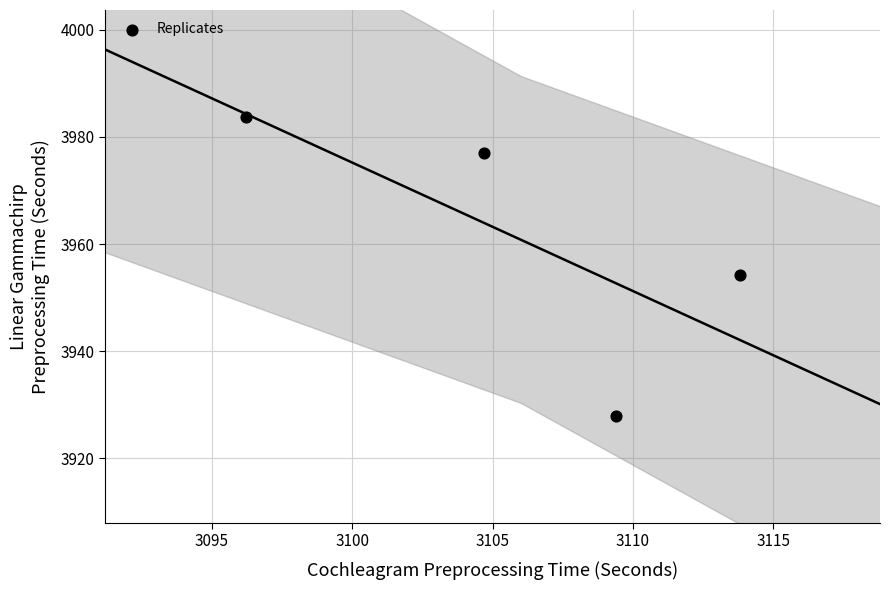

What is the range of Y values (max minus min)?

55.7